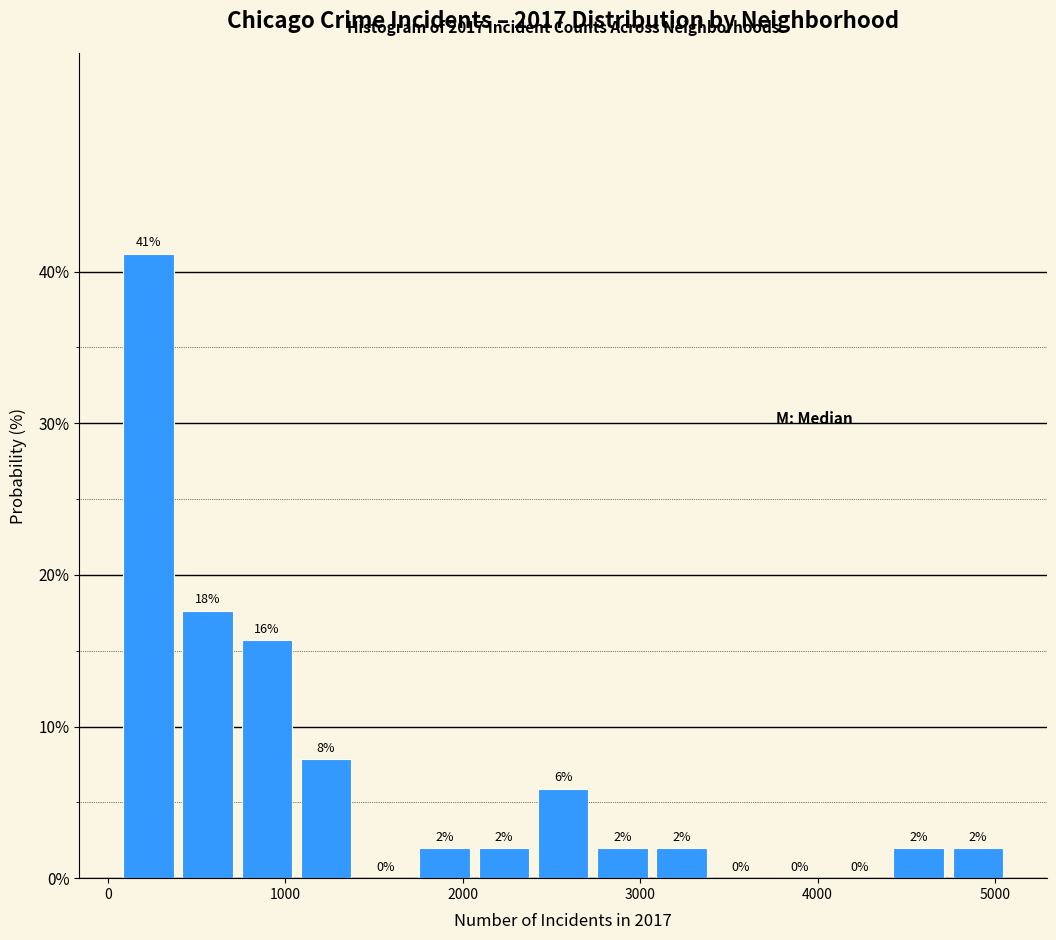

Around what value on the x-axis is the tallest bar? Give the approximate position of its centre, as read against the axis.

200